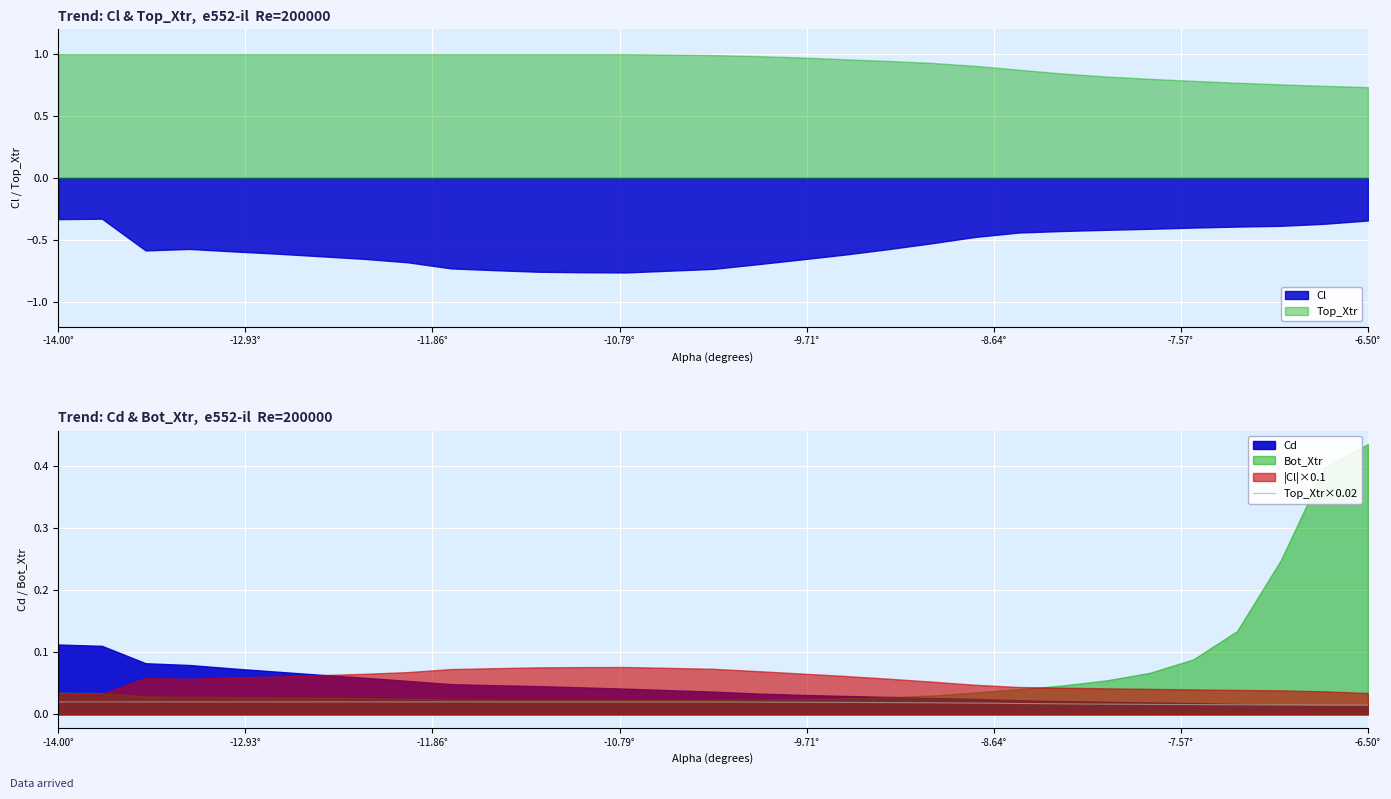

True or false: Top_Xtr and Cl cross at least once.

False